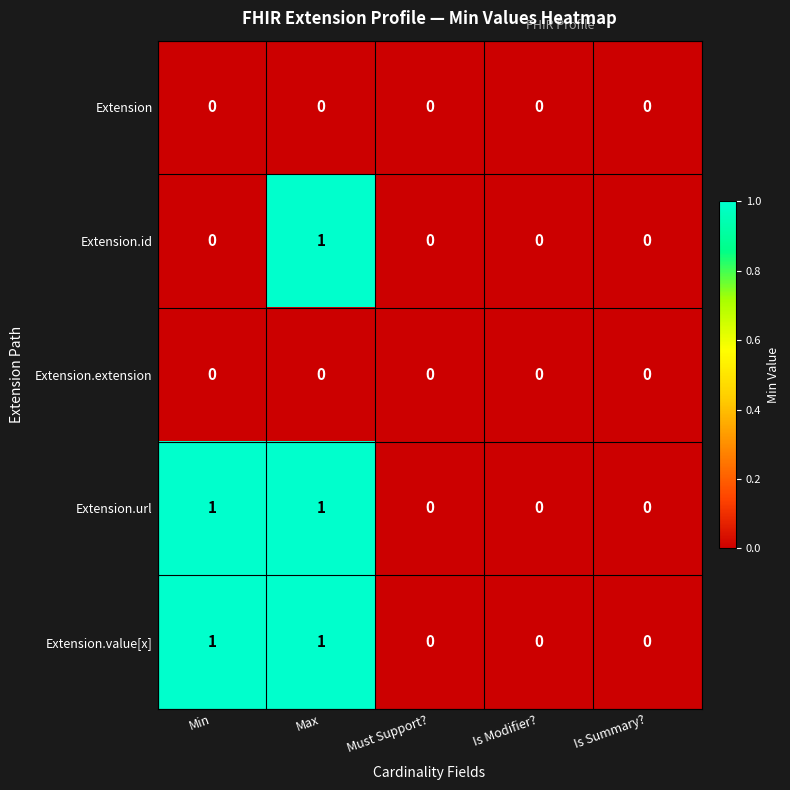

True or false: Extension.extension has a value of 0 at Max.

True